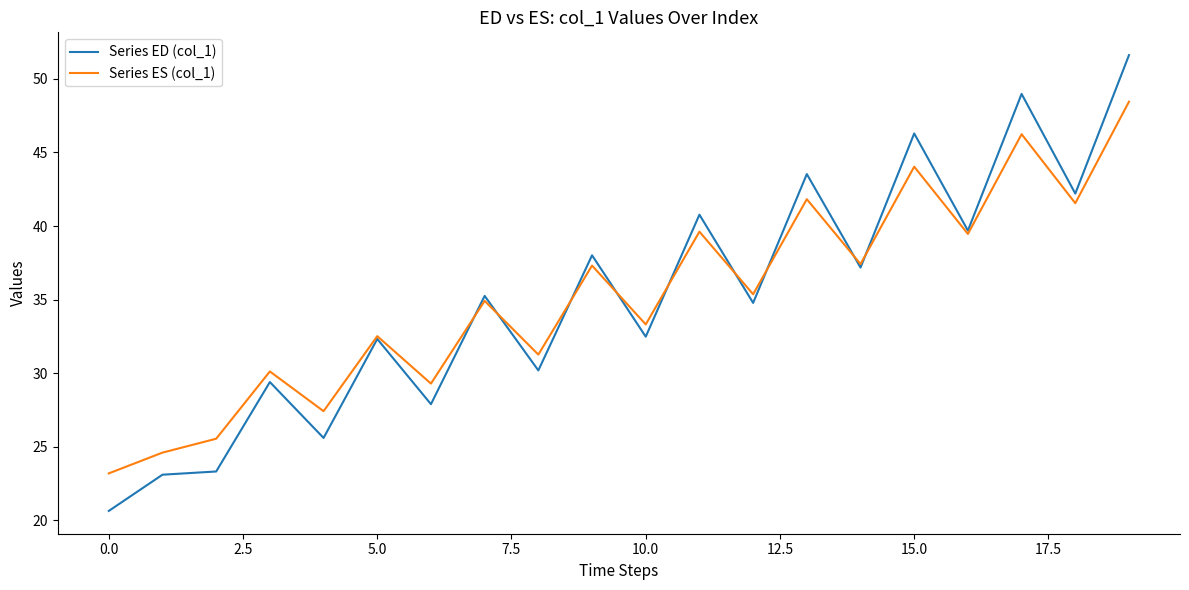

Does the chart display data point markers on the line(s)?

No